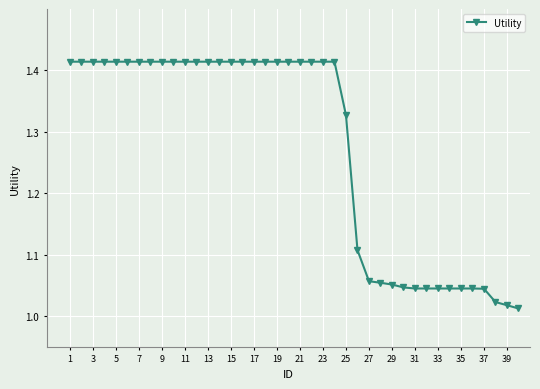

What is the sum of all values?

51.0